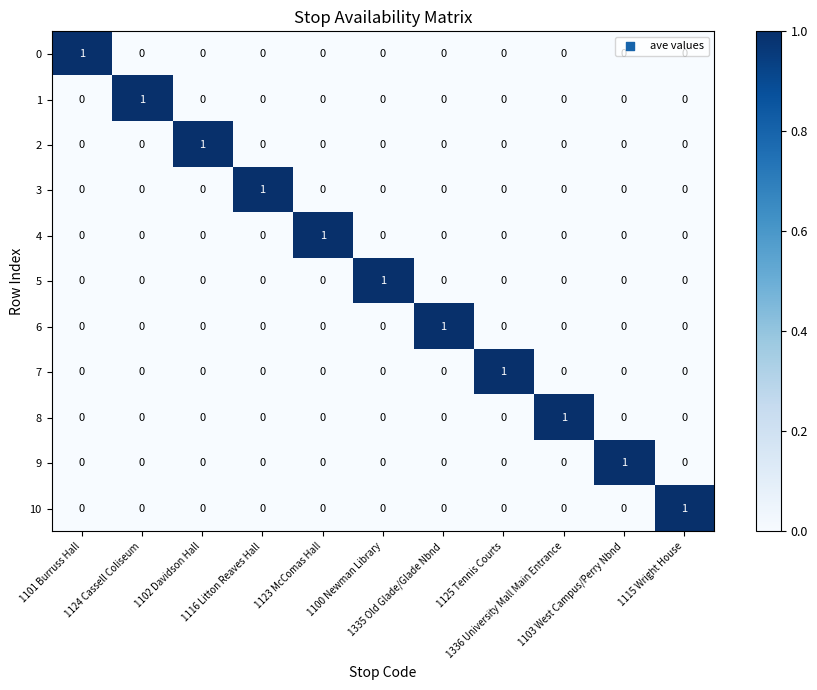

At how many categories does at least one series exceed 0?

11